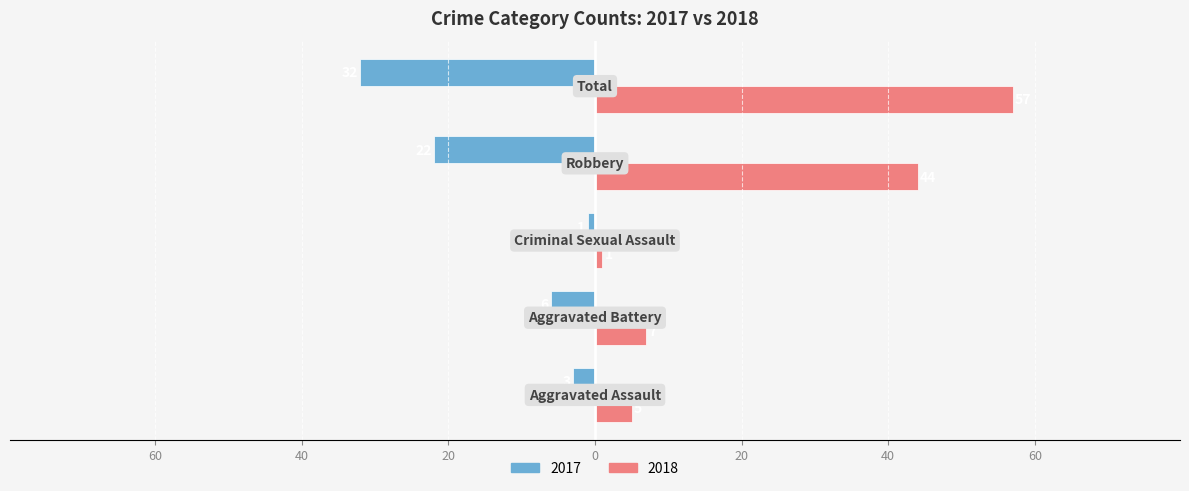

What are all the series names shown in the legend?

2017, 2018